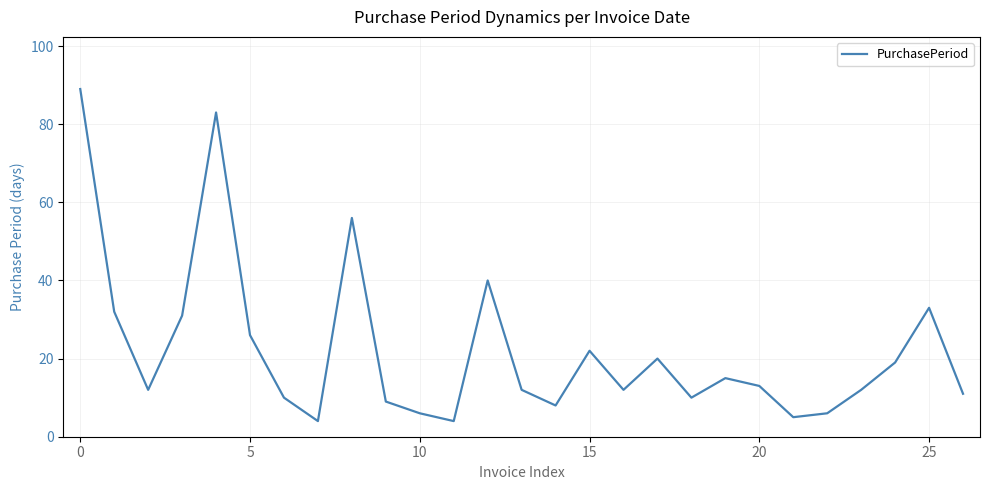

What is the greatest value displayed?

89